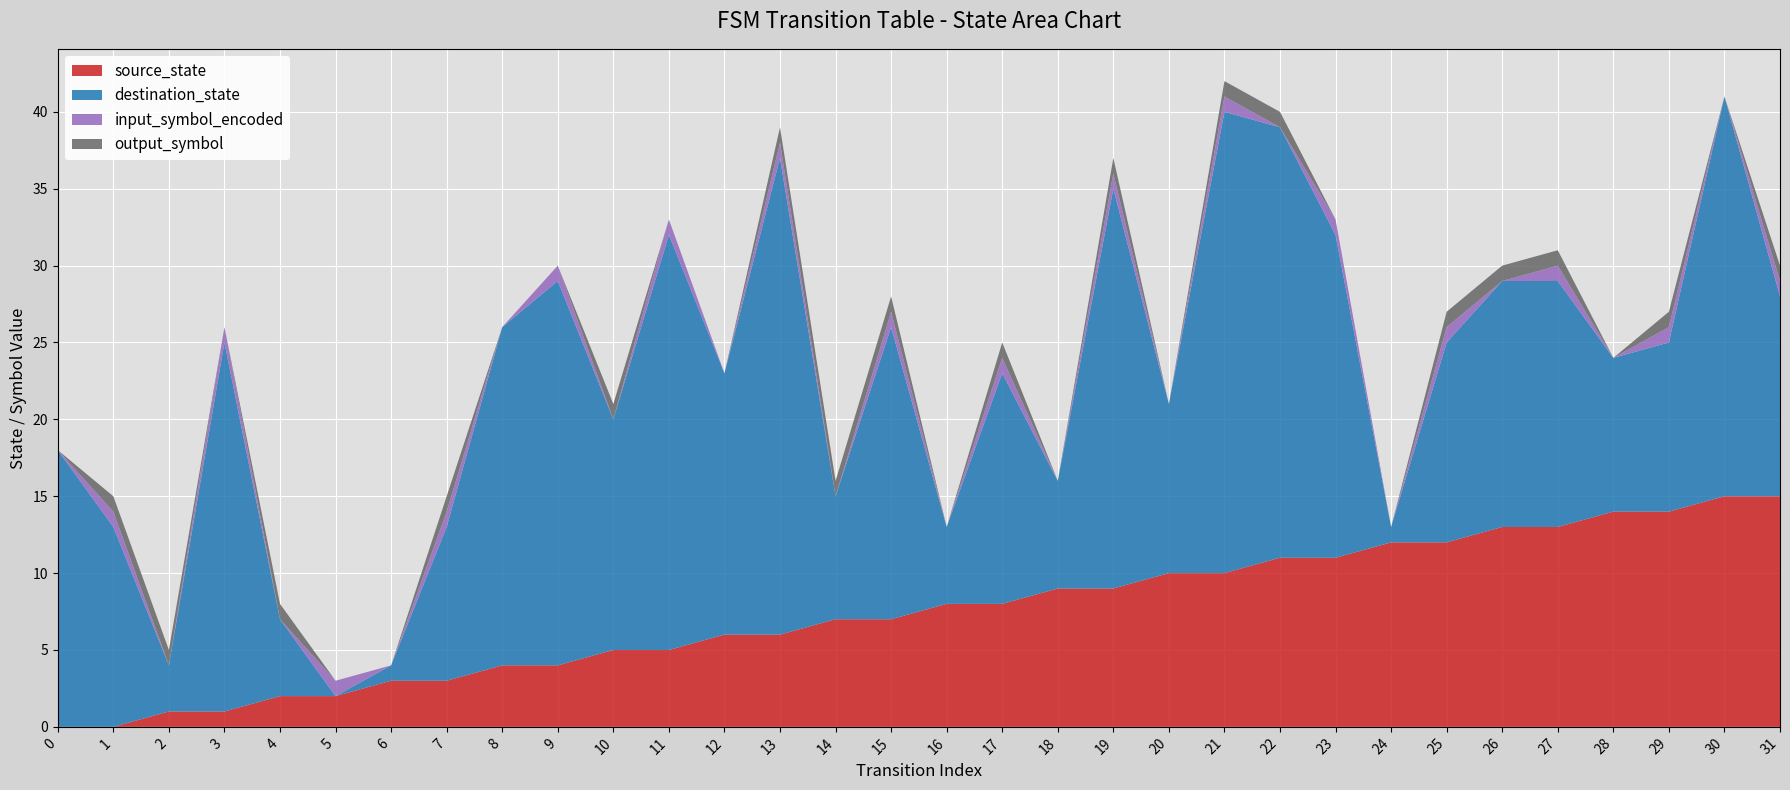

Reading left to right, list all the values displayed in this chart.

source_state: 0	0	1	1	2	2	3	3	4	4	5	5	6	6	7	7	8	8	9	9	10	10	11	11	12	12	13	13	14	14	15	15
destination_state: 18	13	3	24	5	0	1	10	22	25	15	27	17	31	8	19	5	15	7	26	11	30	28	21	1	13	16	16	10	11	26	13
input_symbol_encoded: 0	1	0	1	0	1	0	1	0	1	0	1	0	1	0	1	0	1	0	1	0	1	0	1	0	1	0	1	0	1	0	1
output_symbol: 0	1	1	0	1	0	0	1	0	0	1	0	0	1	1	1	0	1	0	1	0	1	1	0	0	1	1	1	0	1	0	1